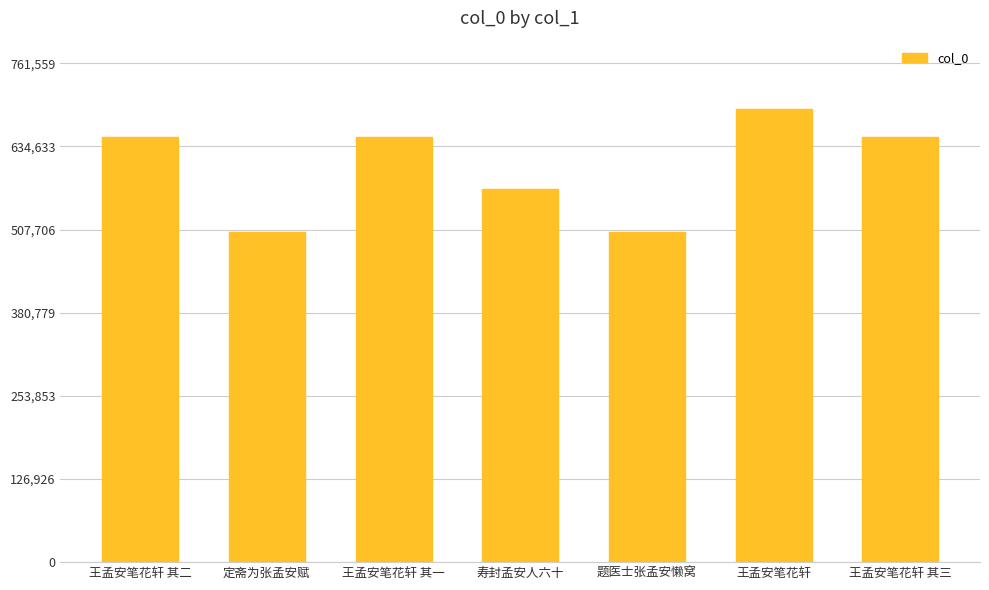

Is it true that the value at 王孟安笔花轩 其一 is 326055?

False